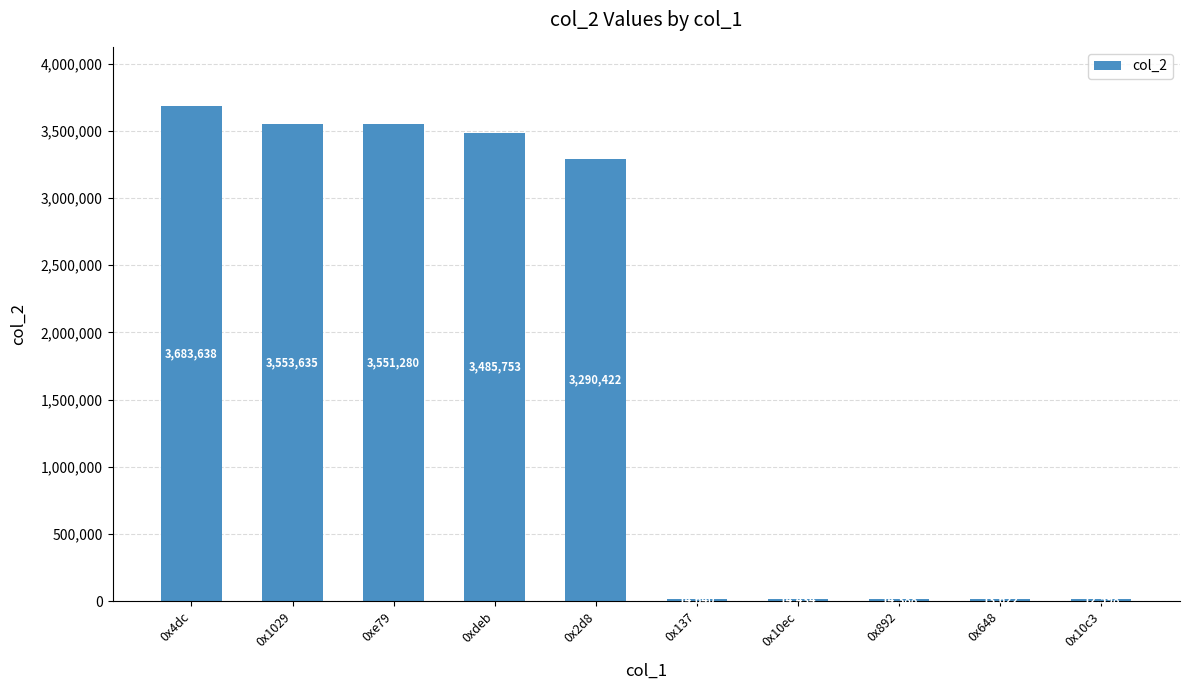

What is the average value?

1763441